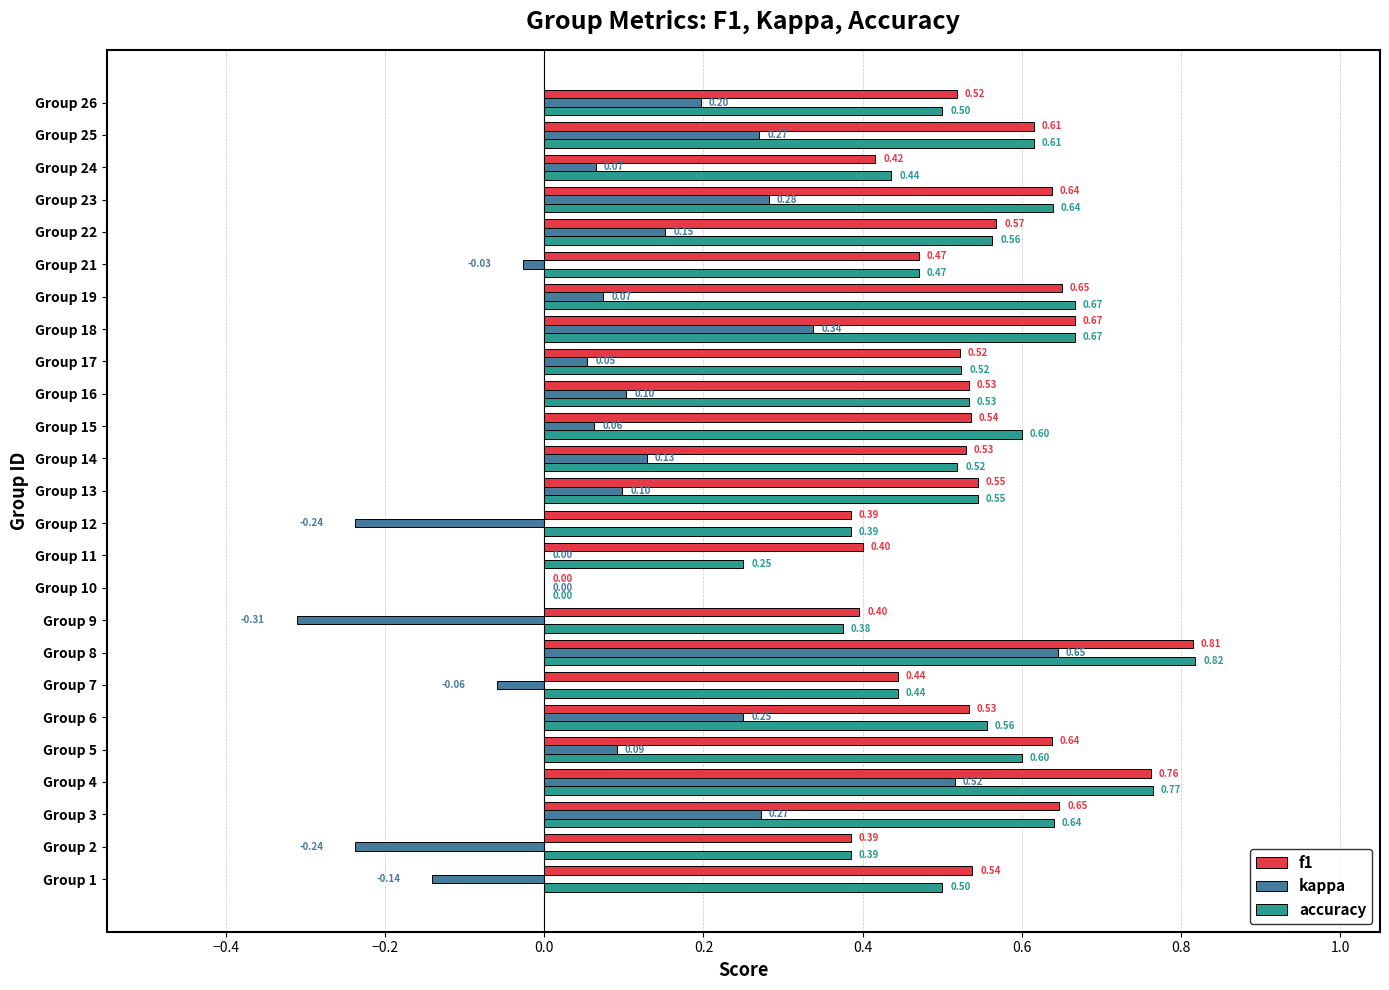

Which series has the largest range (max minus min)?

kappa